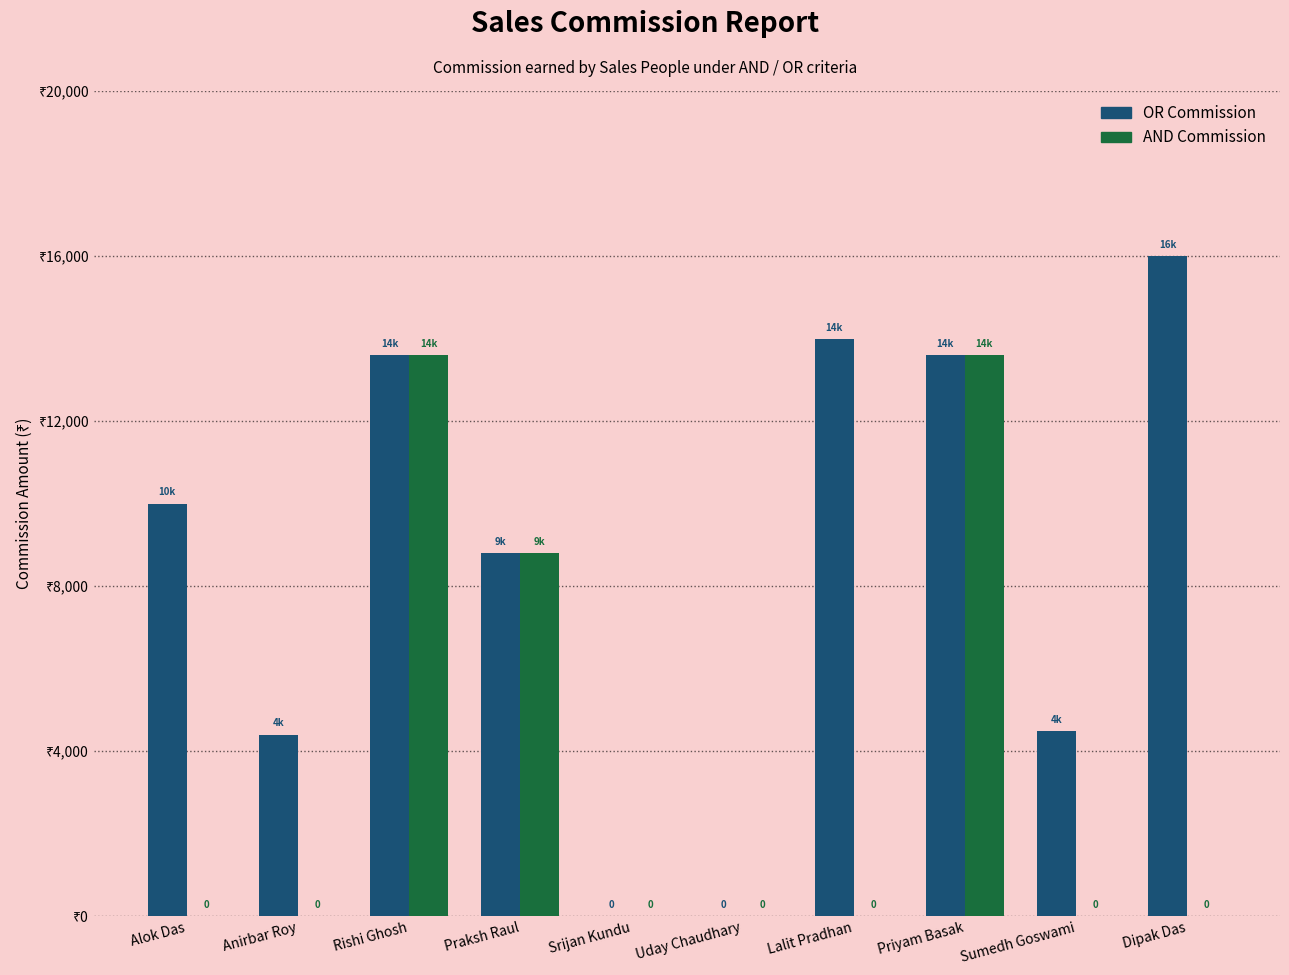

At how many categories does at least one series exceed 4438?

7